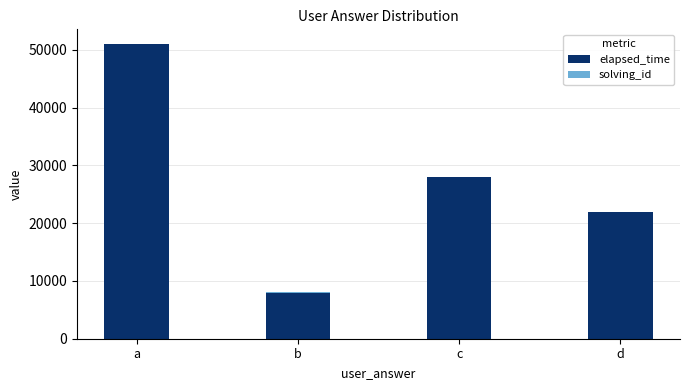

What is the difference between the elapsed_time values at b and a?

43000